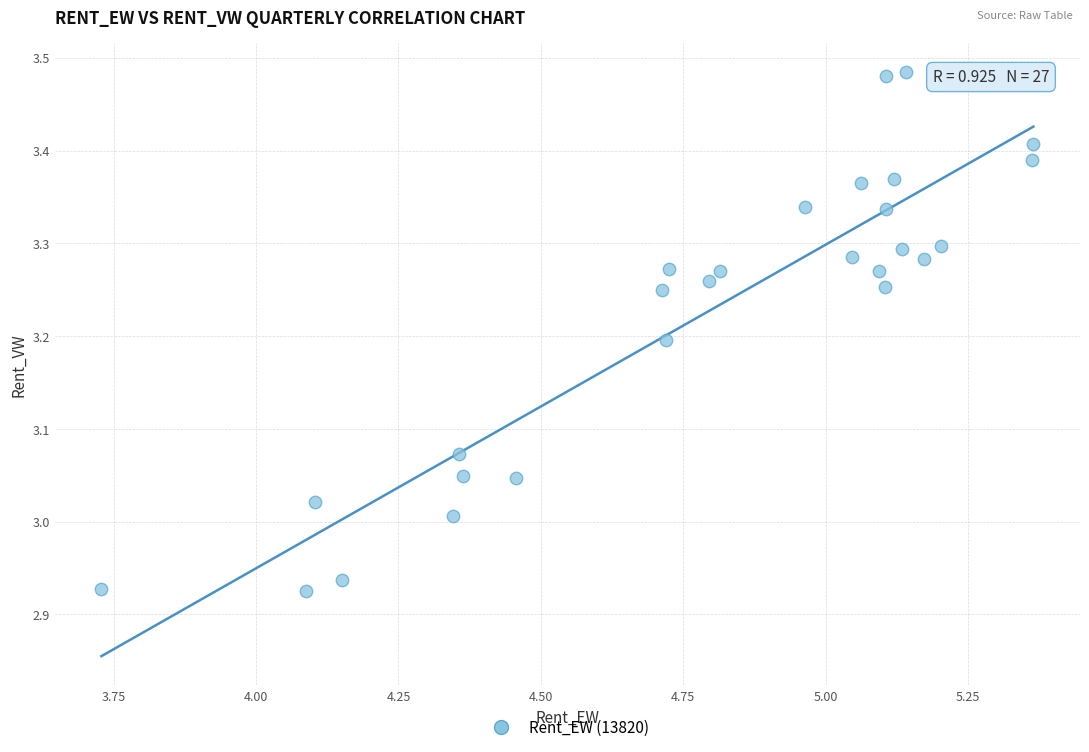

What is the range of Y values (max minus min)?

0.6